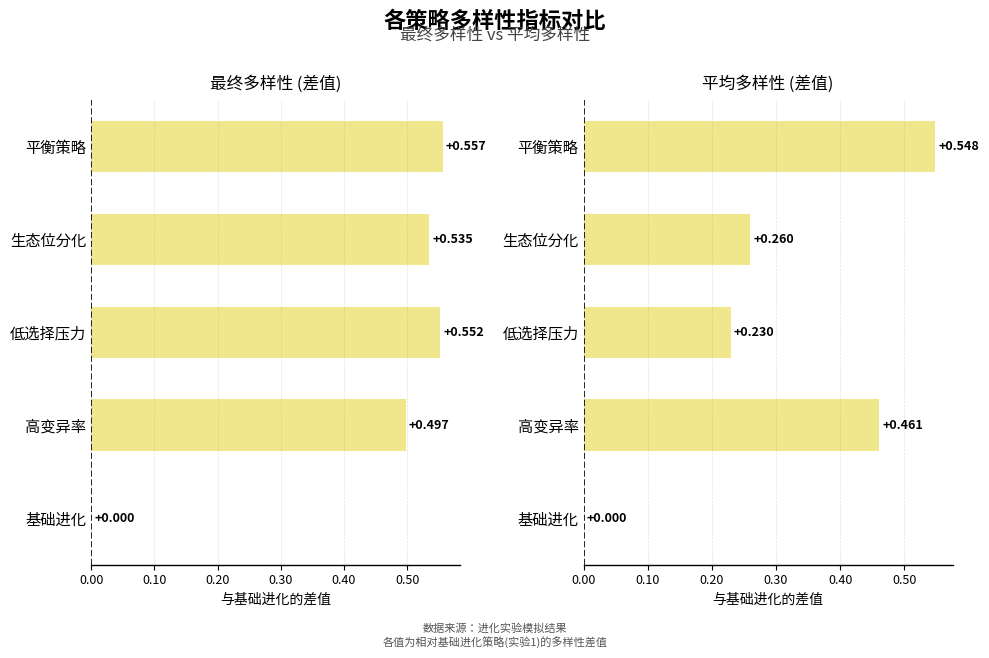

What is the difference between the second highest and minimum values in the 平均多样性 (差值) series?

0.5